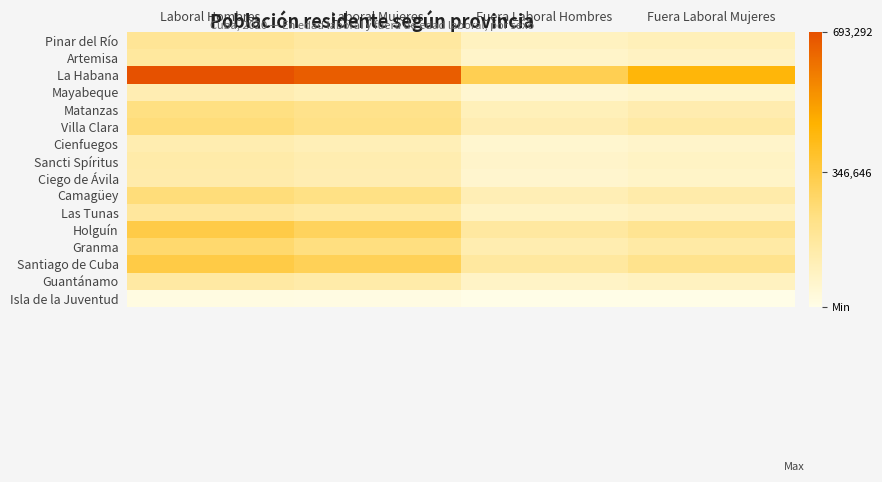

What is the difference between the highest and lowest values at Laboral Mujeres?

638369